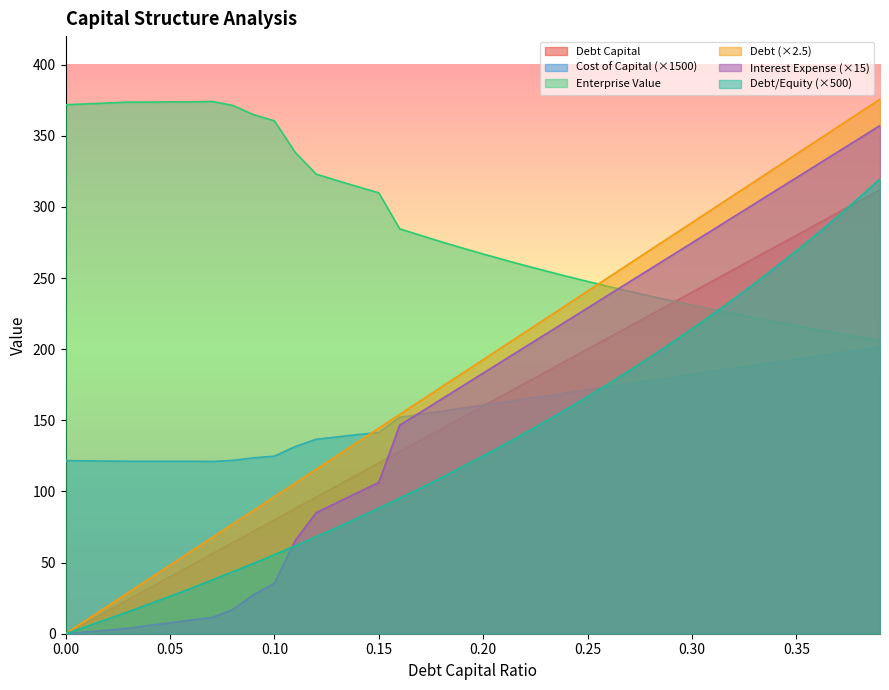

Count the number of data series in this chart.

6